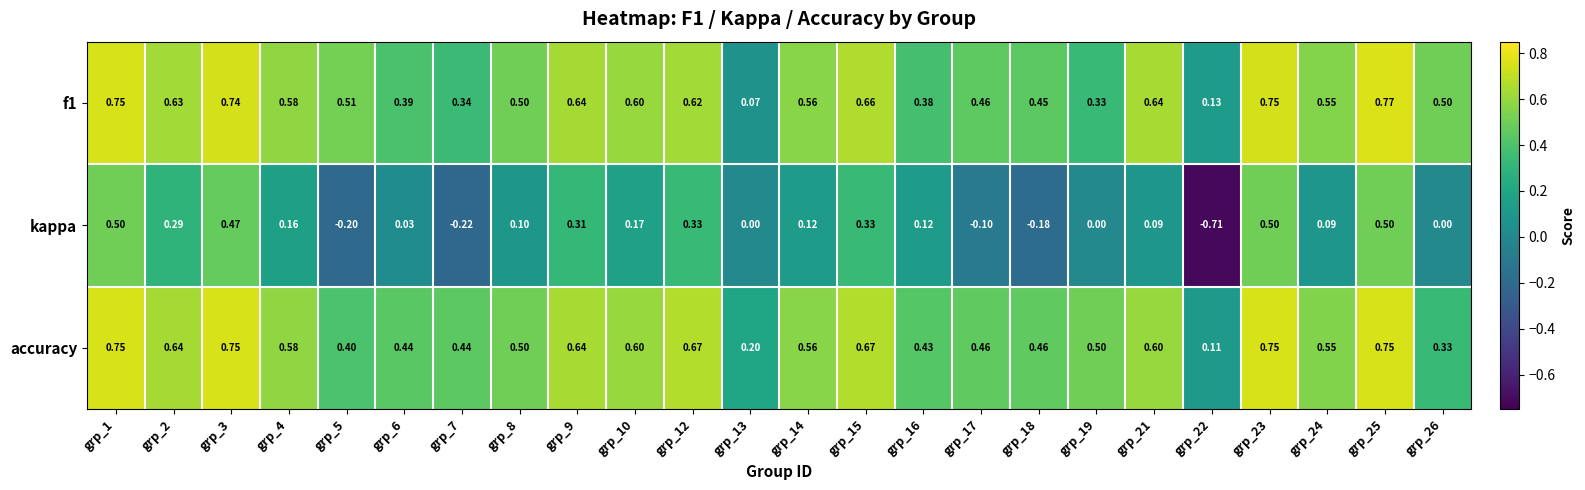

Is the value of f1 at grp_15 greater than the value of accuracy at grp_10?

Yes